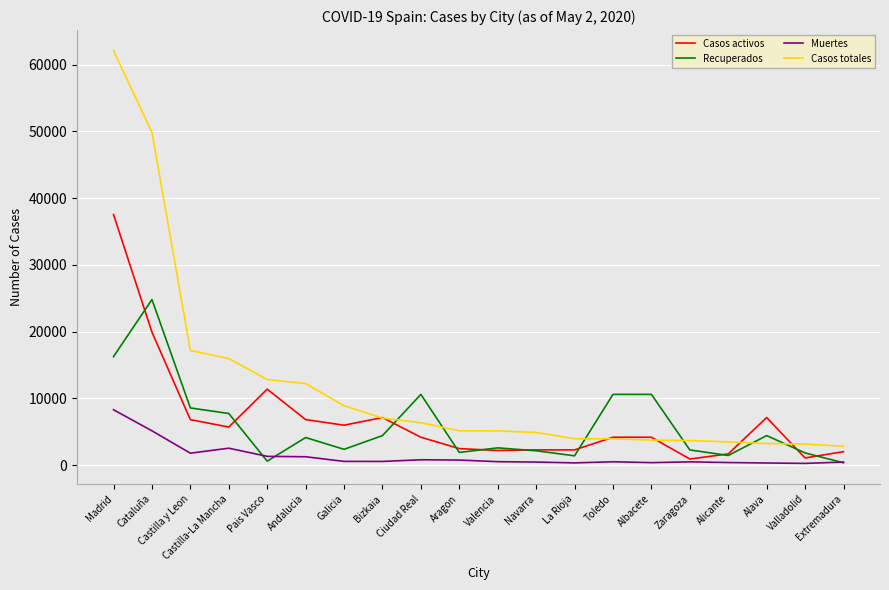

Which series has the largest range (max minus min)?

Casos totales